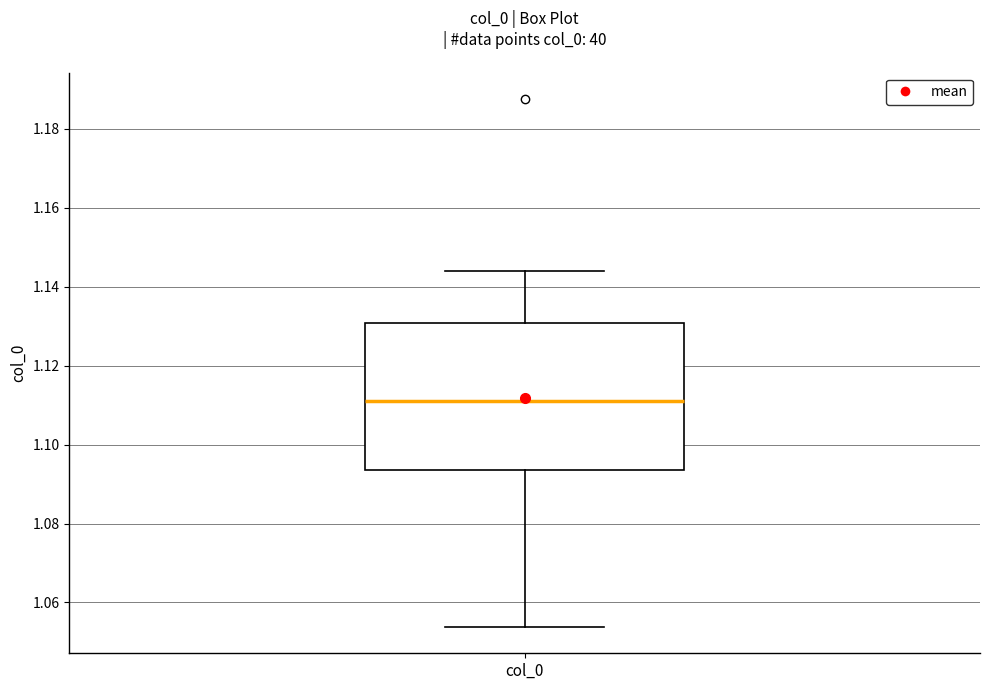

Transcribe this box plot: give where the median line is, the range the box spans, and where the two whiskers end, as read against the y-axis. The values are not printed on the chart, so give them approximately, as read against the axis.

median 1.112, box 1.094 to 1.130, whiskers 1.054 to 1.144